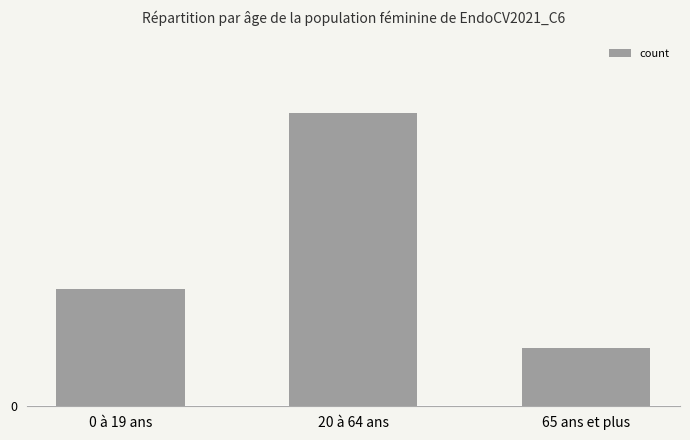

The chart shows a value of 1 at 65 ans et plus. True or false?

True